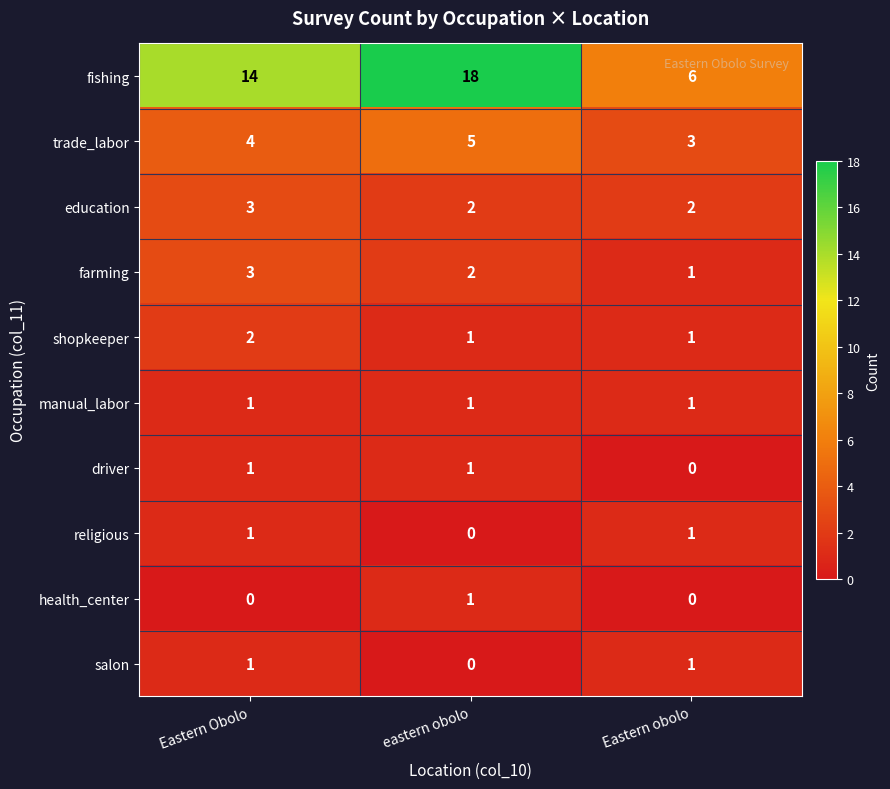

How many data points does each series have?

3